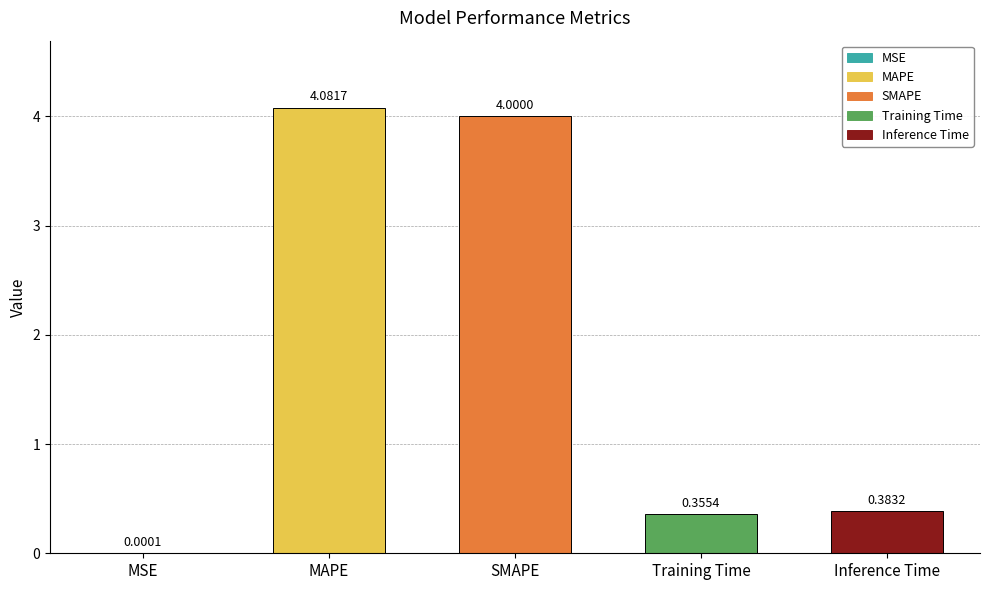

At which label is the value closest to 2?

Inference Time